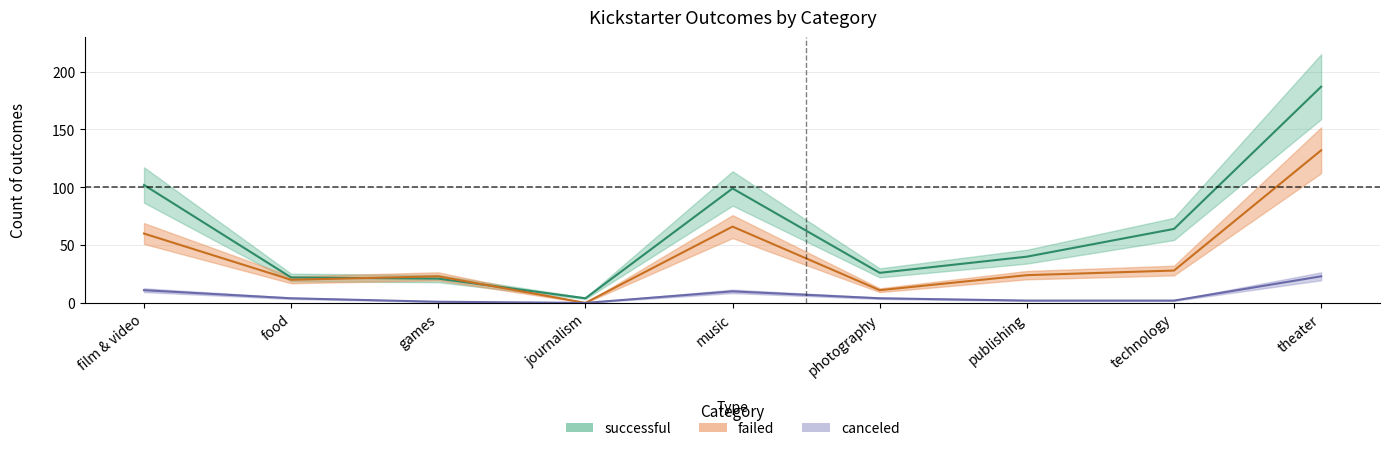

Reading left to right, transcribe all the data shown in this chart.

successful: film & video=102	food=22	games=21	journalism=4	music=99	photography=26	publishing=40	technology=64	theater=187
failed: film & video=60	food=20	games=23	journalism=0	music=66	photography=11	publishing=24	technology=28	theater=132
canceled: film & video=11	food=4	games=1	journalism=0	music=10	photography=4	publishing=2	technology=2	theater=23